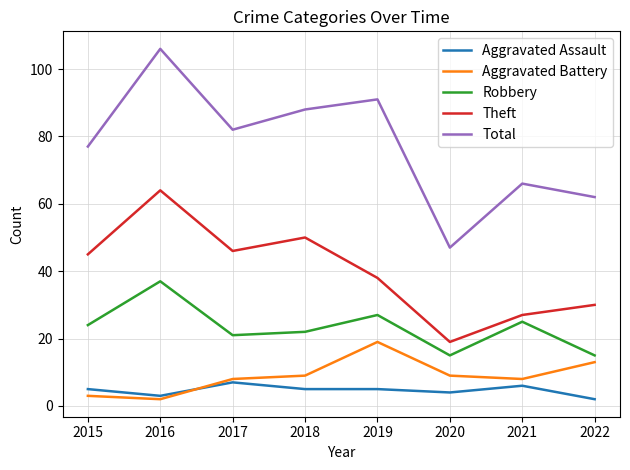

Reading left to right, extract all data points from this chart.

Aggravated Assault: 2015=5	2016=3	2017=7	2018=5	2019=5	2020=4	2021=6	2022=2
Aggravated Battery: 2015=3	2016=2	2017=8	2018=9	2019=19	2020=9	2021=8	2022=13
Robbery: 2015=24	2016=37	2017=21	2018=22	2019=27	2020=15	2021=25	2022=15
Theft: 2015=45	2016=64	2017=46	2018=50	2019=38	2020=19	2021=27	2022=30
Total: 2015=77	2016=106	2017=82	2018=88	2019=91	2020=47	2021=66	2022=62